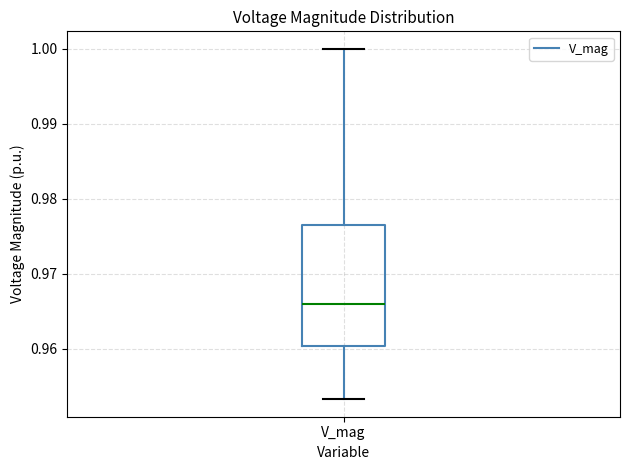

Where is the upper edge of the box for V_mag on the y-axis? The values are not printed on the chart, so give them approximately, as read against the axis.

0.977